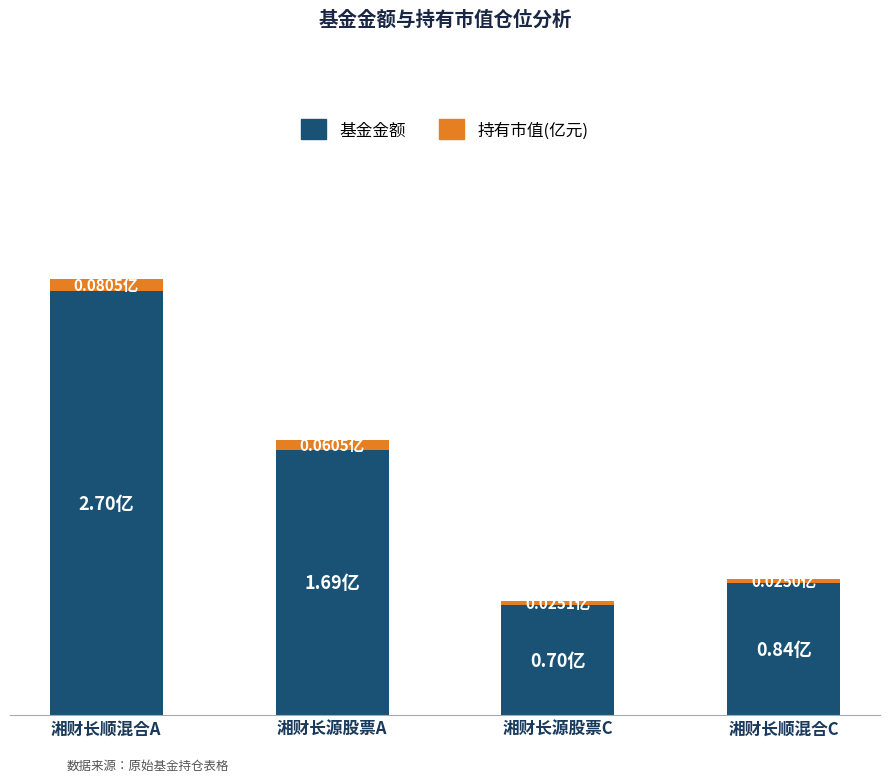

Which series has the largest total across all categories?

基金金额